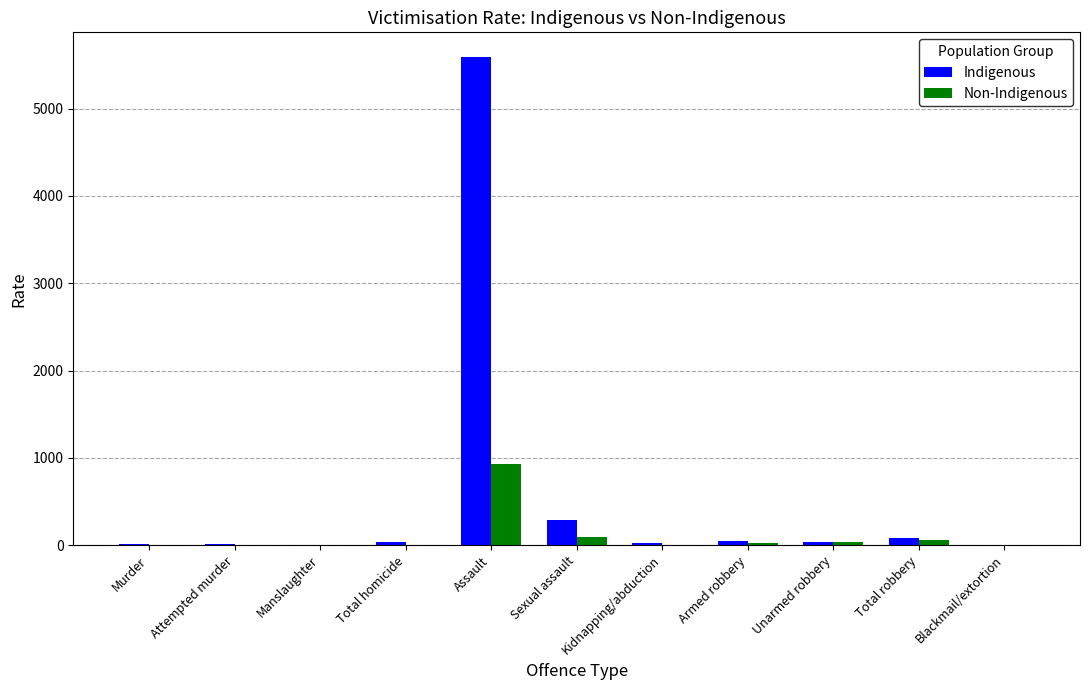

Is the value of Non-Indigenous at Kidnapping/abduction greater than the value of Indigenous at Assault?

No